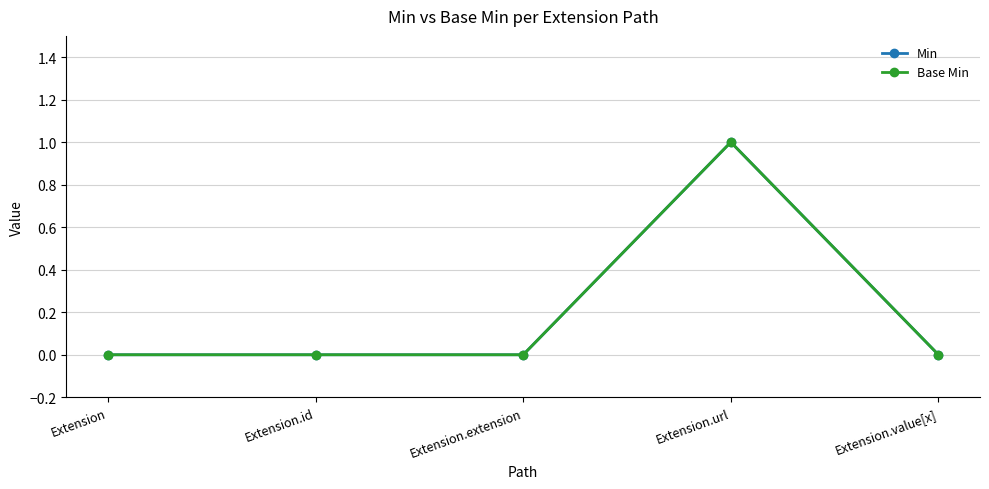

The Min series shows 1 at Extension.value[x]. True or false?

False